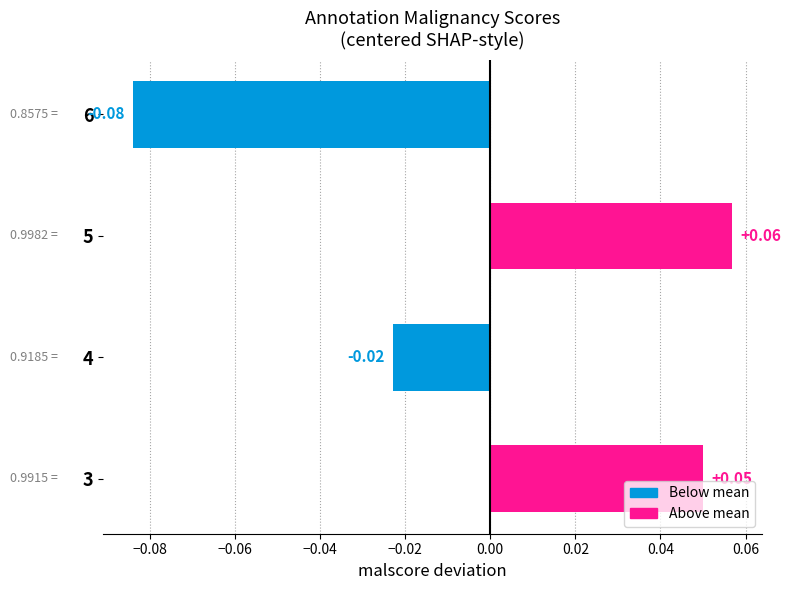

Which has a higher value, 6 or 5?

5